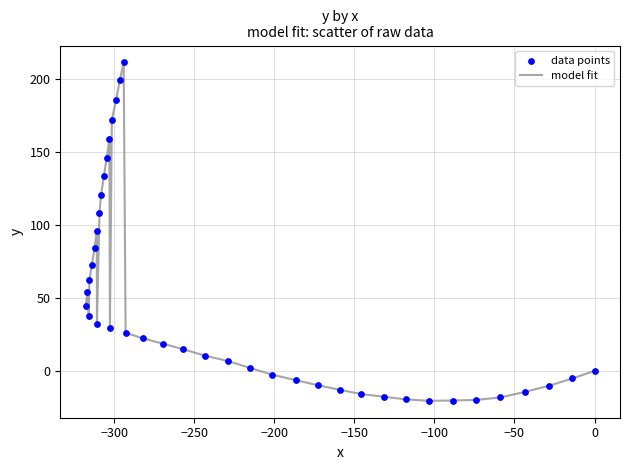

What is the difference between the maximum and minimum values?

231.8